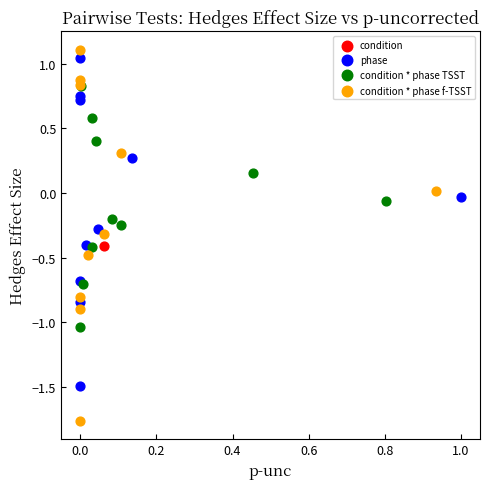

What are all the series names shown in the legend?

condition, phase, condition * phase TSST, condition * phase f-TSST